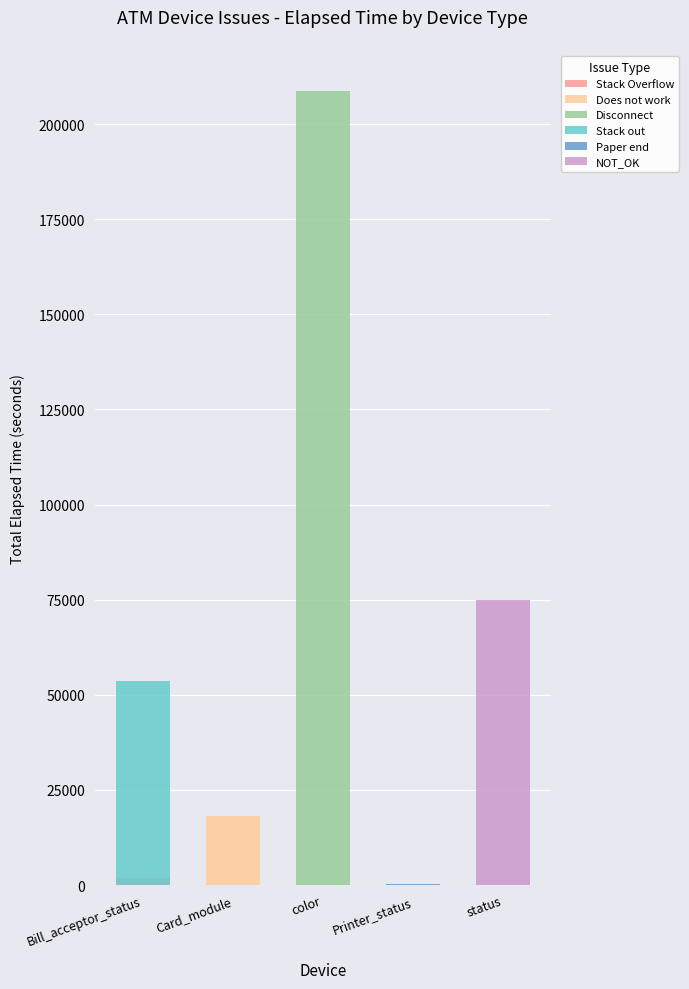

What is the sum of the NOT_OK values at Printer_status and status?

75039